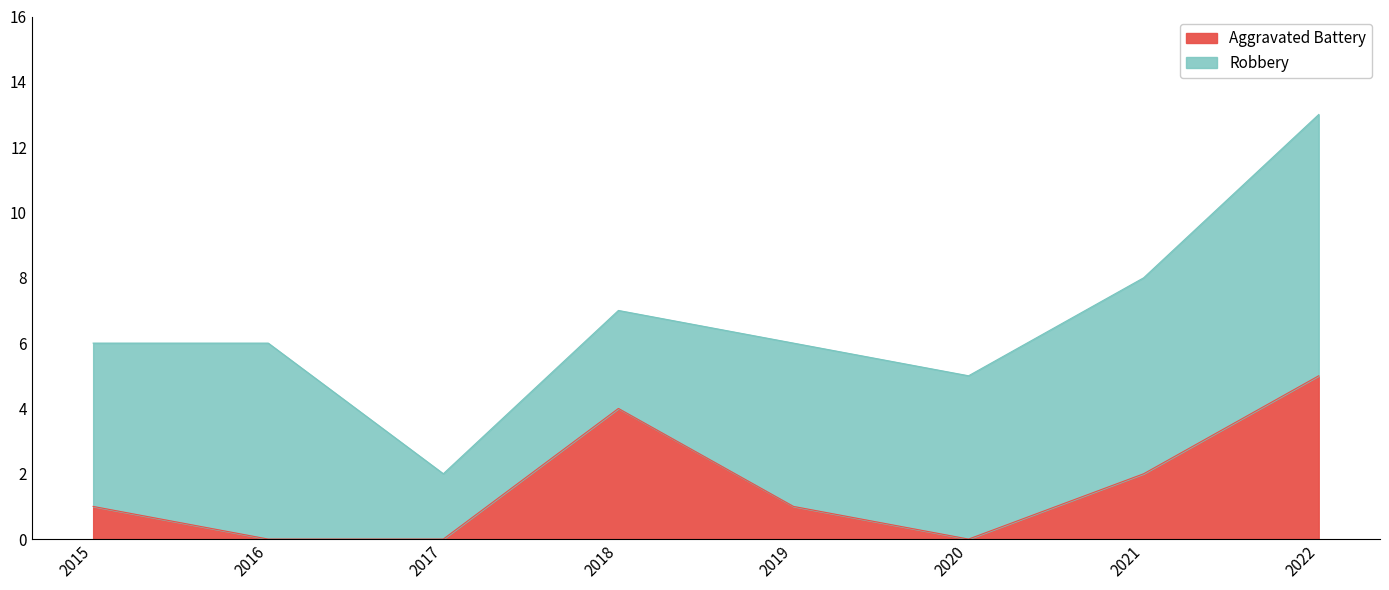

What is the sum of all Robbery values?

40